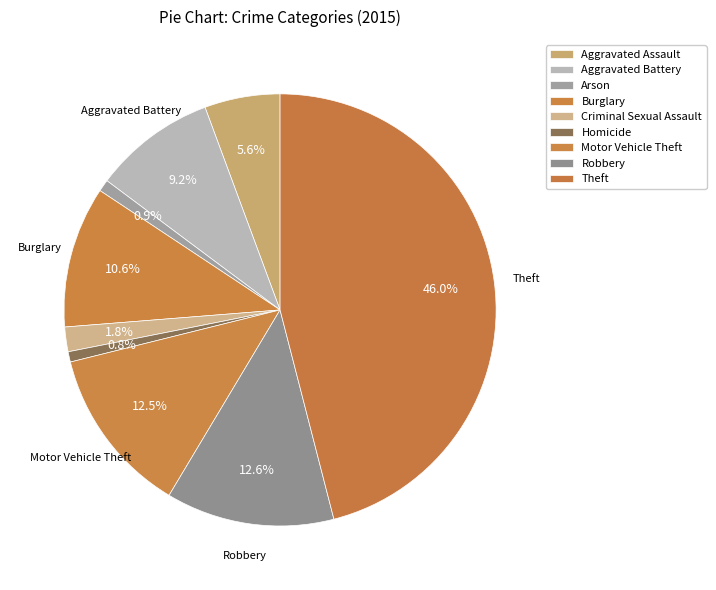

How many slices are in this pie chart?

9